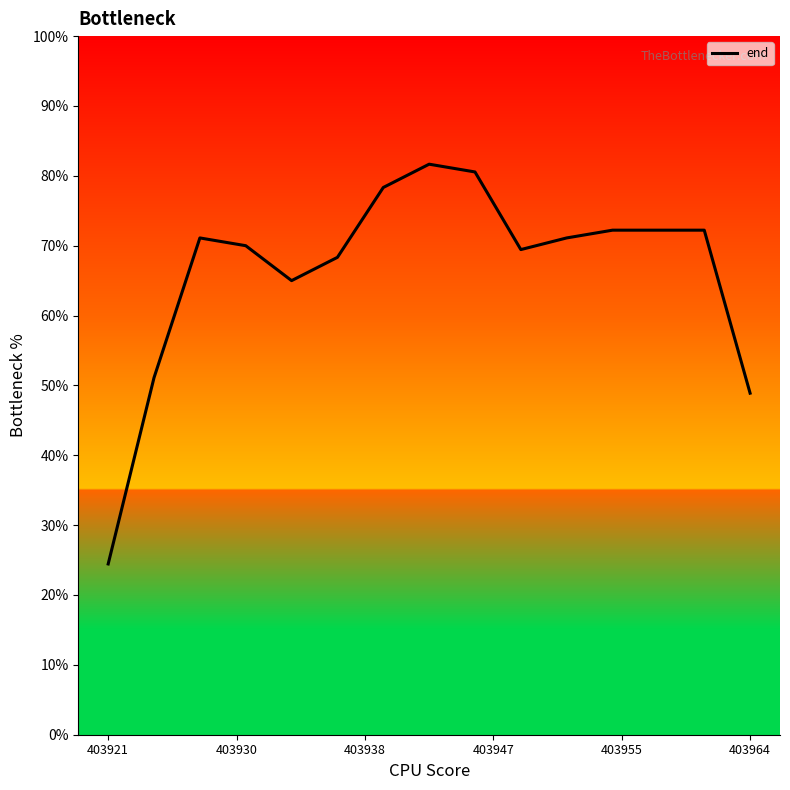

What is the minimum value shown in the chart?

24.4